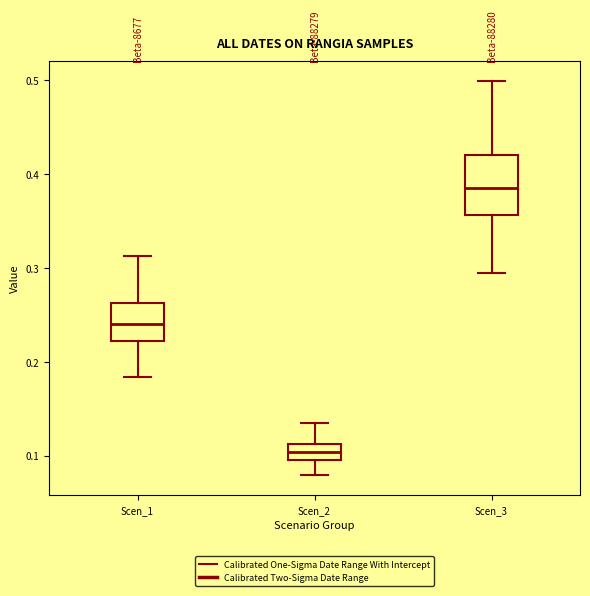

Comparing the boxes themselves (not the whiskers), which one is the tallest?

Scen_3